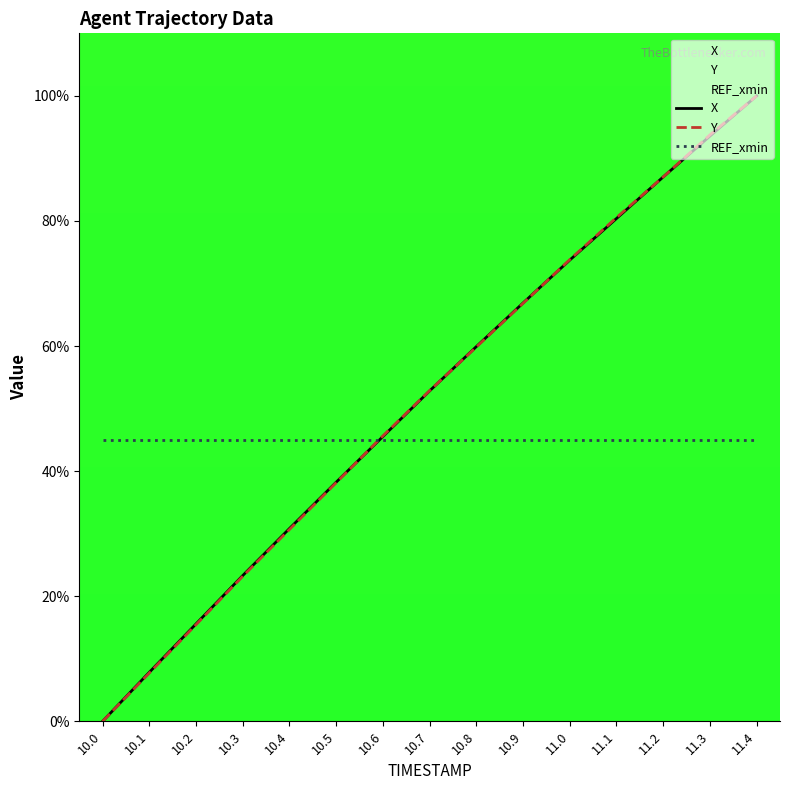

How many distinct data groups are displayed?

3